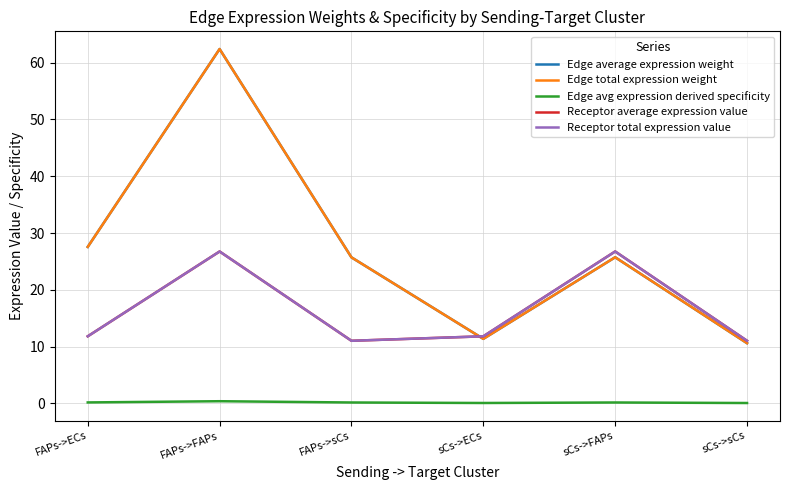

The value of Receptor total expression value at FAPs->FAPs is 26.7. True or false?

True